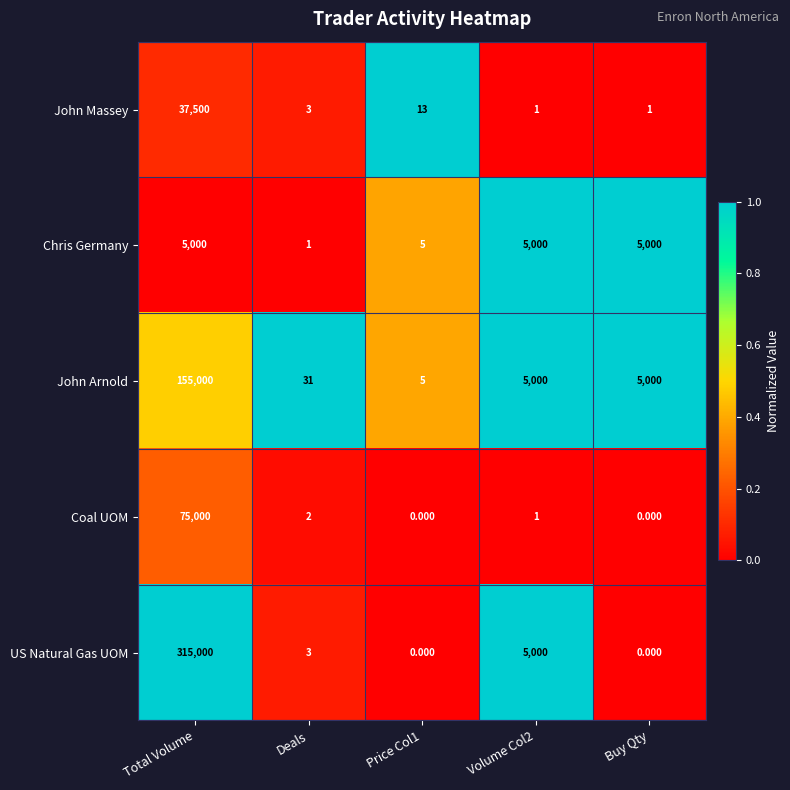

What is the difference between the highest and lowest values at Buy Qty?

5000